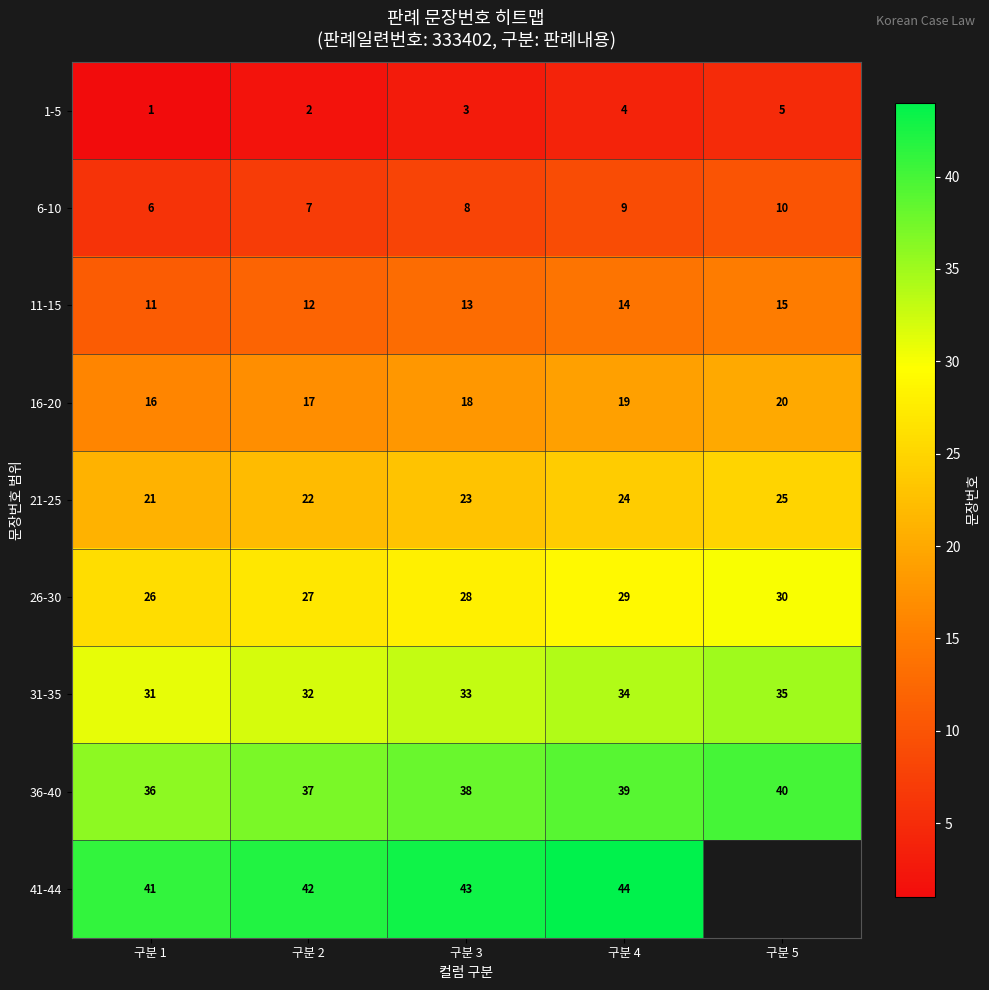

Rank the categories by 21-25 value from highest to lowest.

구분 5, 구분 4, 구분 3, 구분 2, 구분 1